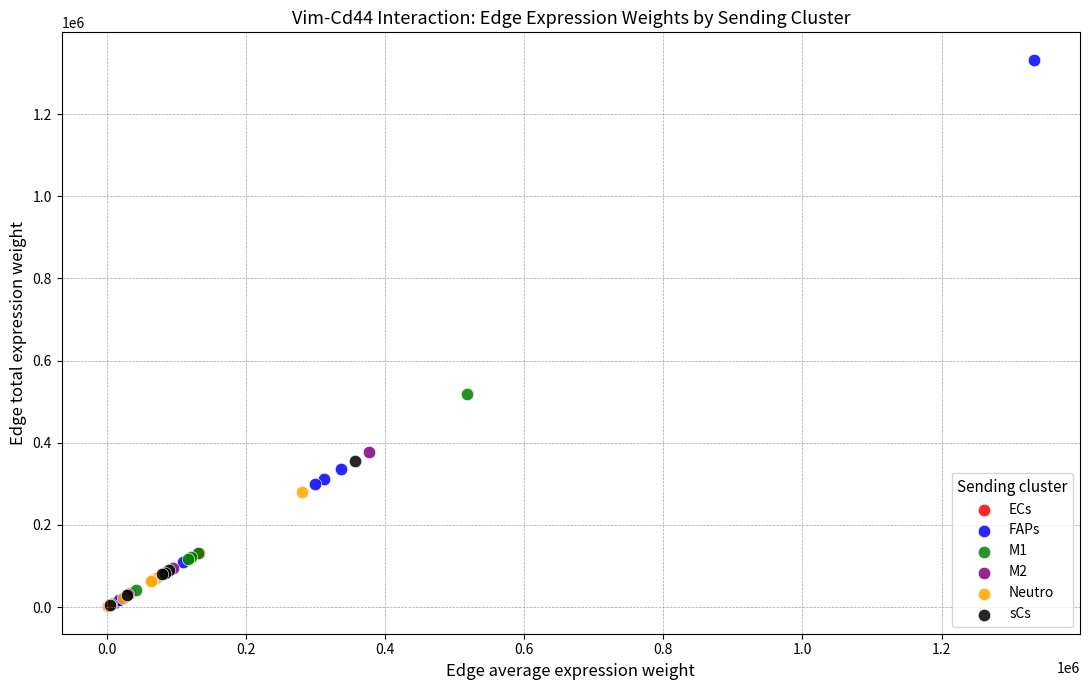

Which series contains the highest Y value?

FAPs